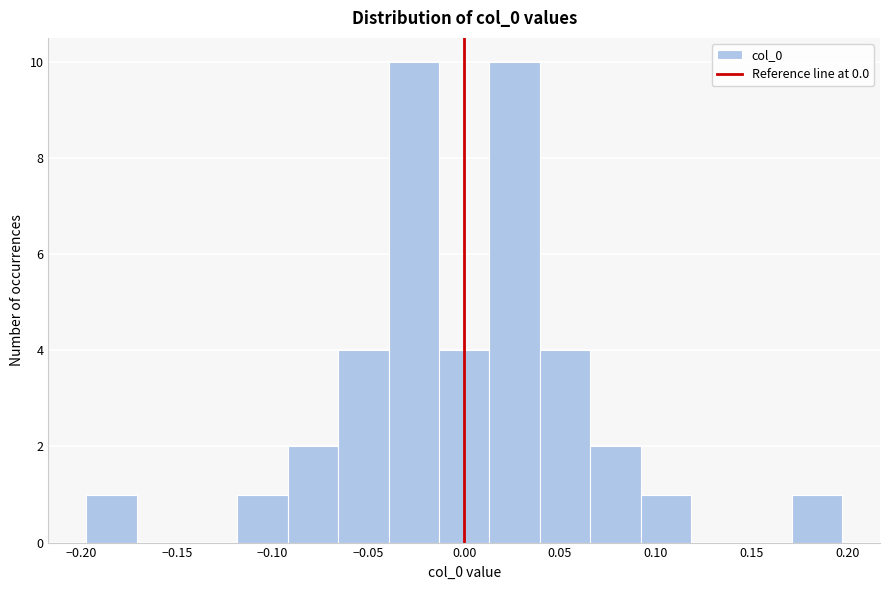

Reading left to right, transcribe this chart: for each bar, give the range it covers on the x-axis and its height. Neither the bar edges nor the heights are printed on the chart, so give them approximately, as read against the axes.

-0.195 to -0.170: 1
-0.170 to -0.145: 0
-0.145 to -0.120: 0
-0.120 to -0.090: 1
-0.090 to -0.065: 2
-0.065 to -0.040: 4
-0.040 to -0.015: 10
-0.015 to 0.015: 4
0.015 to 0.040: 10
0.040 to 0.065: 4
0.065 to 0.090: 2
0.090 to 0.120: 1
0.120 to 0.145: 0
0.145 to 0.170: 0
0.170 to 0.195: 1